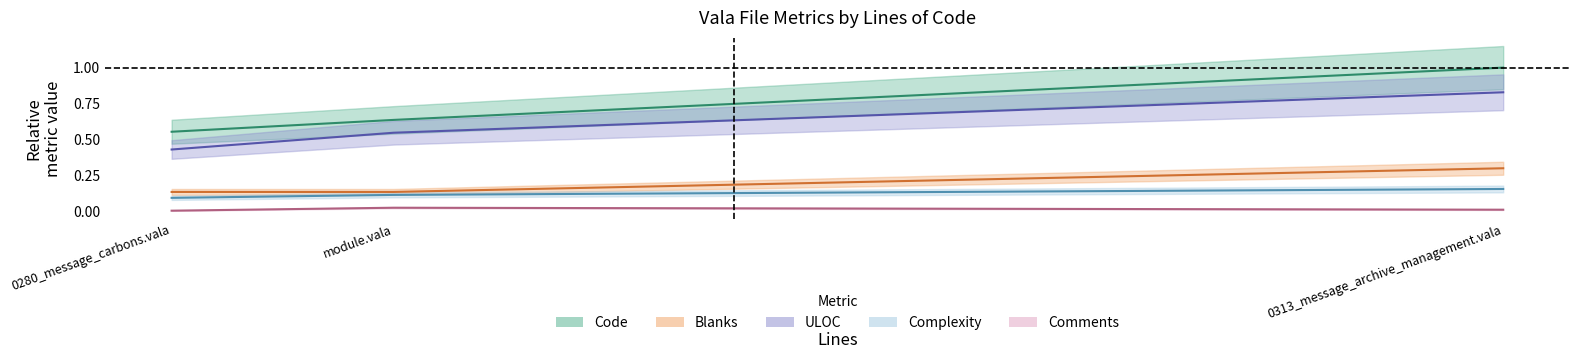

What is the minimum value for Blanks?

0.1